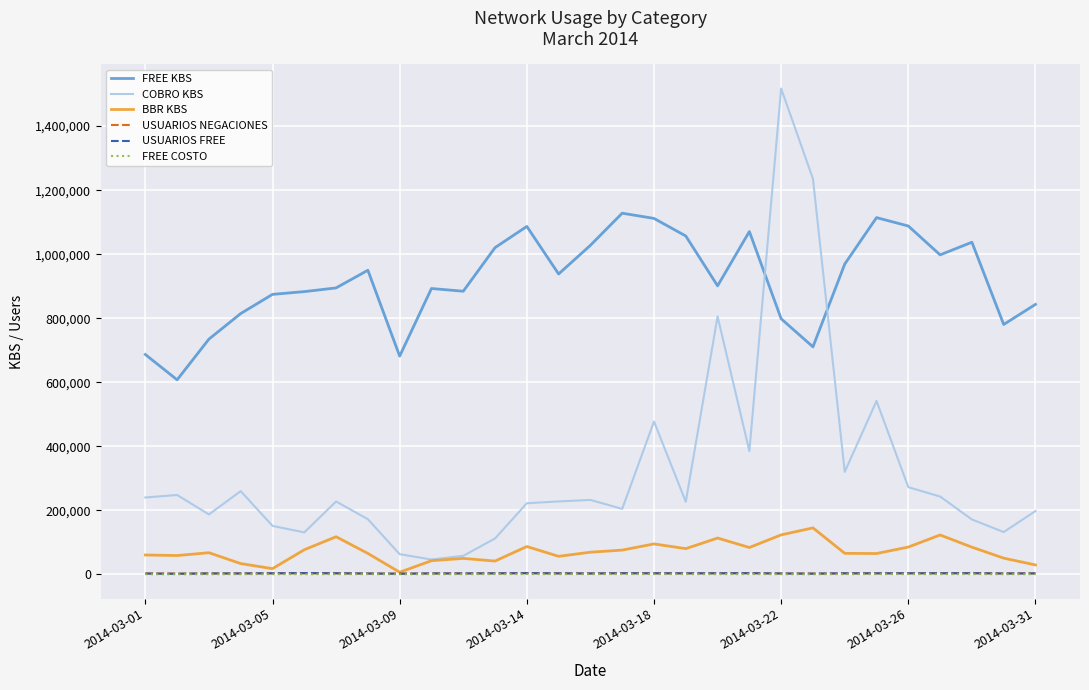

In FREE COSTO, how many points are lower than both neighbors (excluding endpoints)?

8